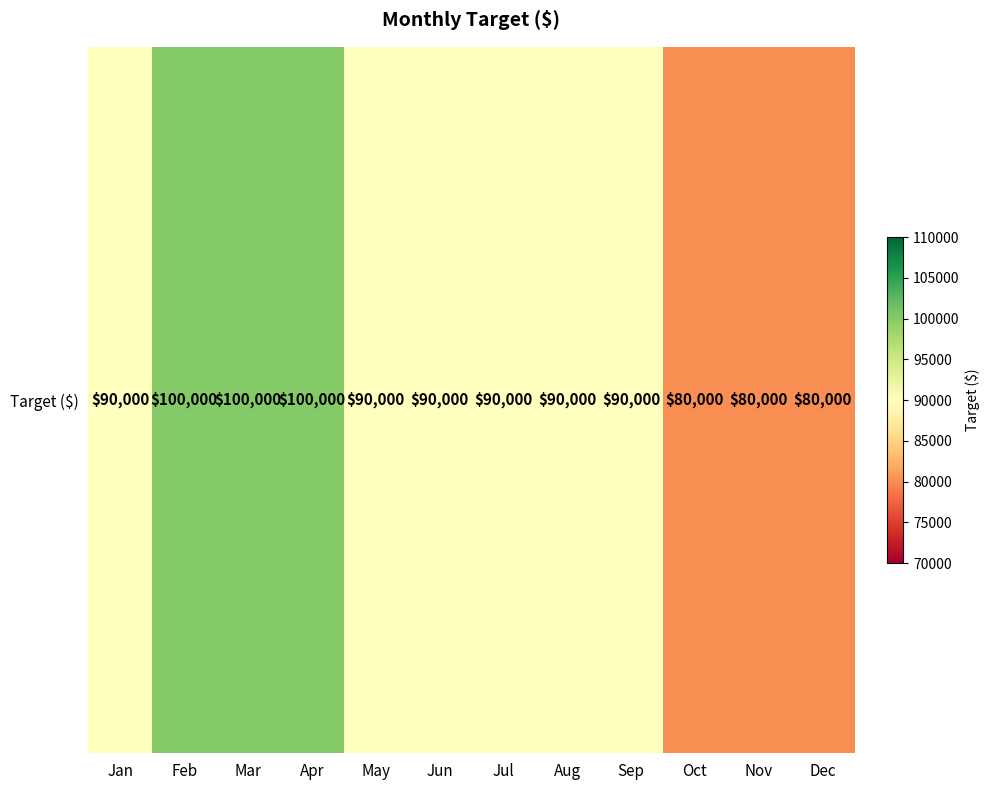

What is the difference between the maximum and minimum values?

20000